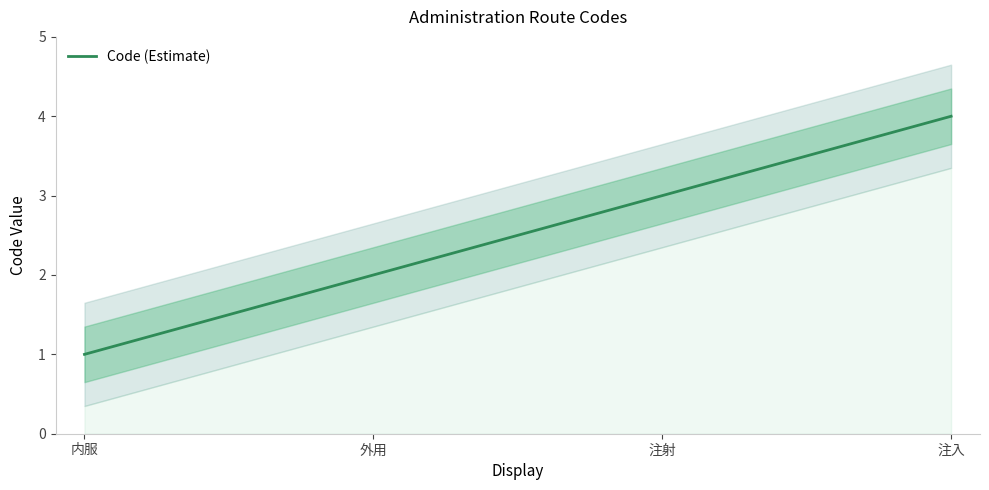

Reading left to right, what are all the values shown in this chart?

1	2	3	4